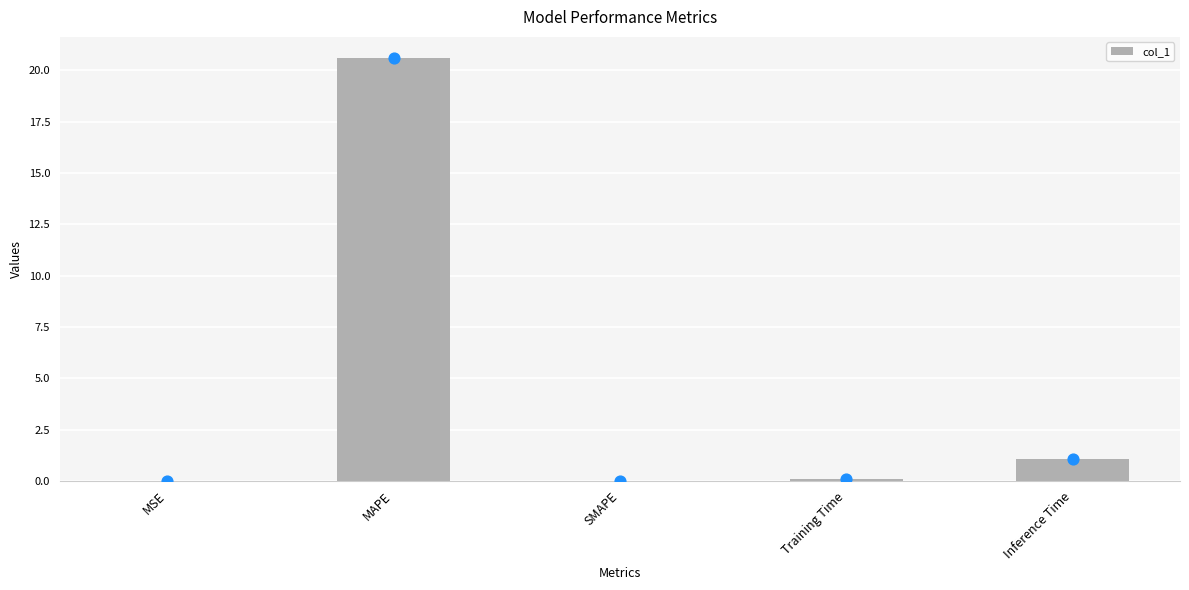

Between SMAPE and MAPE, which is larger?

MAPE